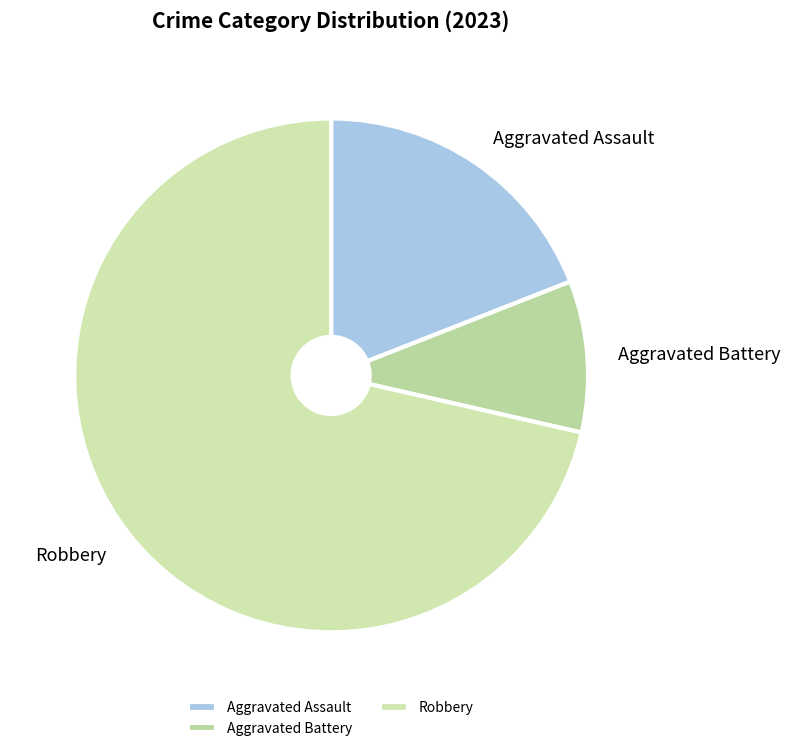

Between Robbery and Aggravated Assault, which is larger?

Robbery